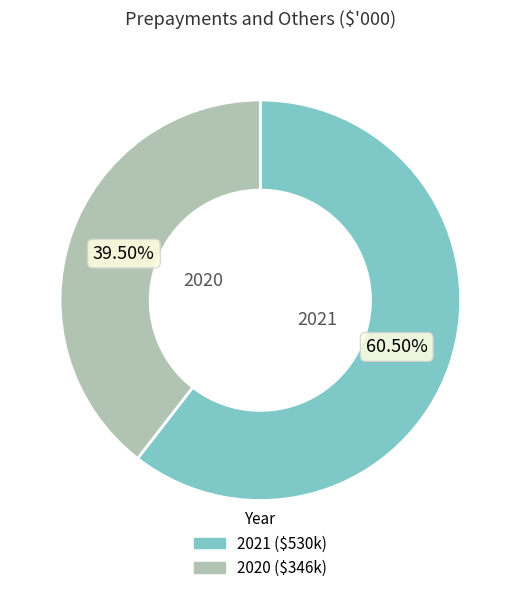

To the nearest percent, what is the difference between the largest and smallest slice percentages?

21%